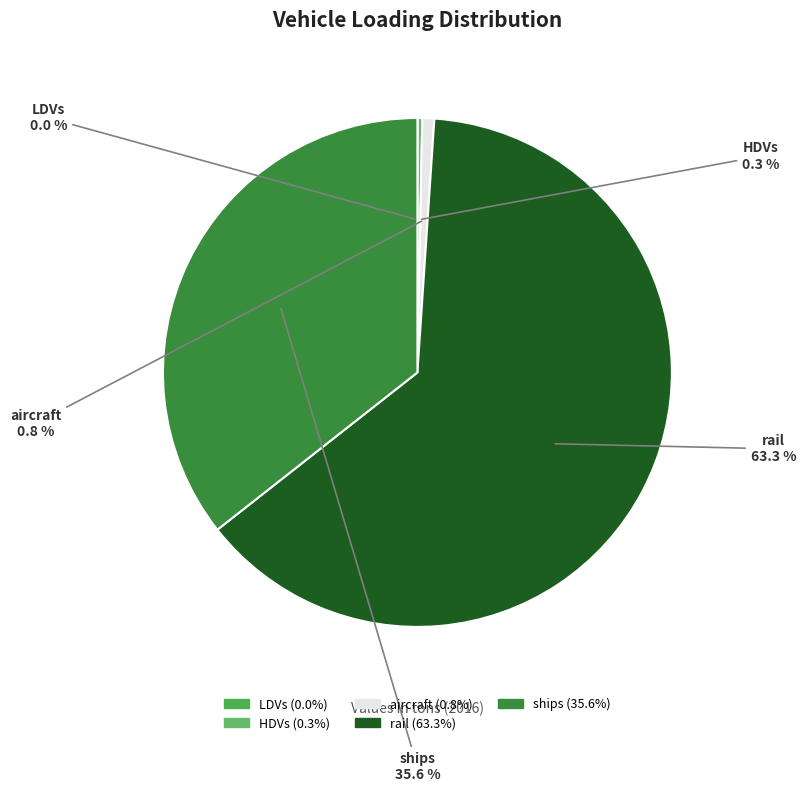

Which has a higher value, ships or HDVs?

ships